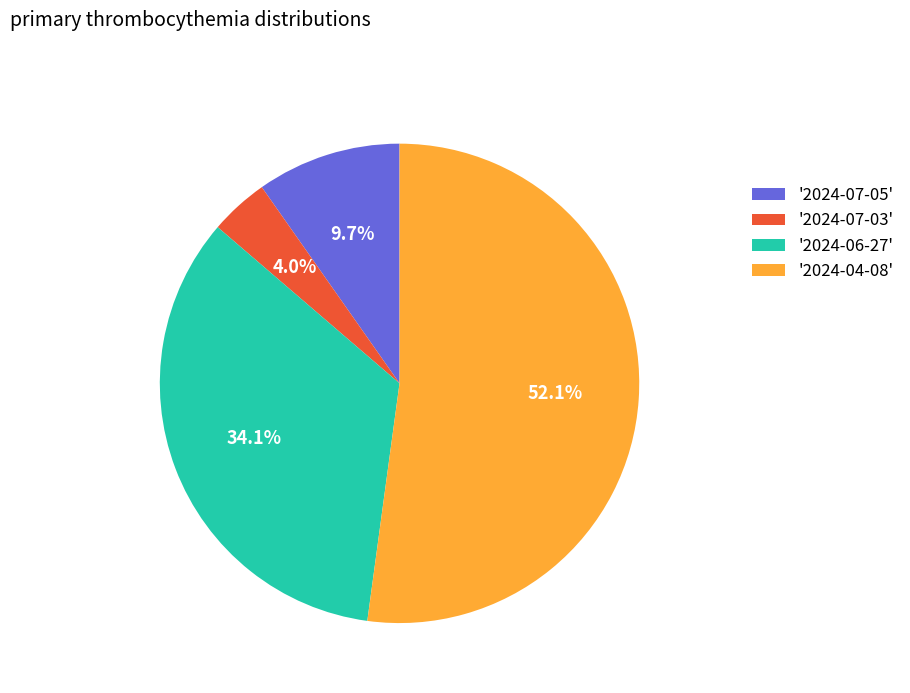

Rank the categories by value from highest to lowest.

'2024-04-08', '2024-06-27', '2024-07-05', '2024-07-03'